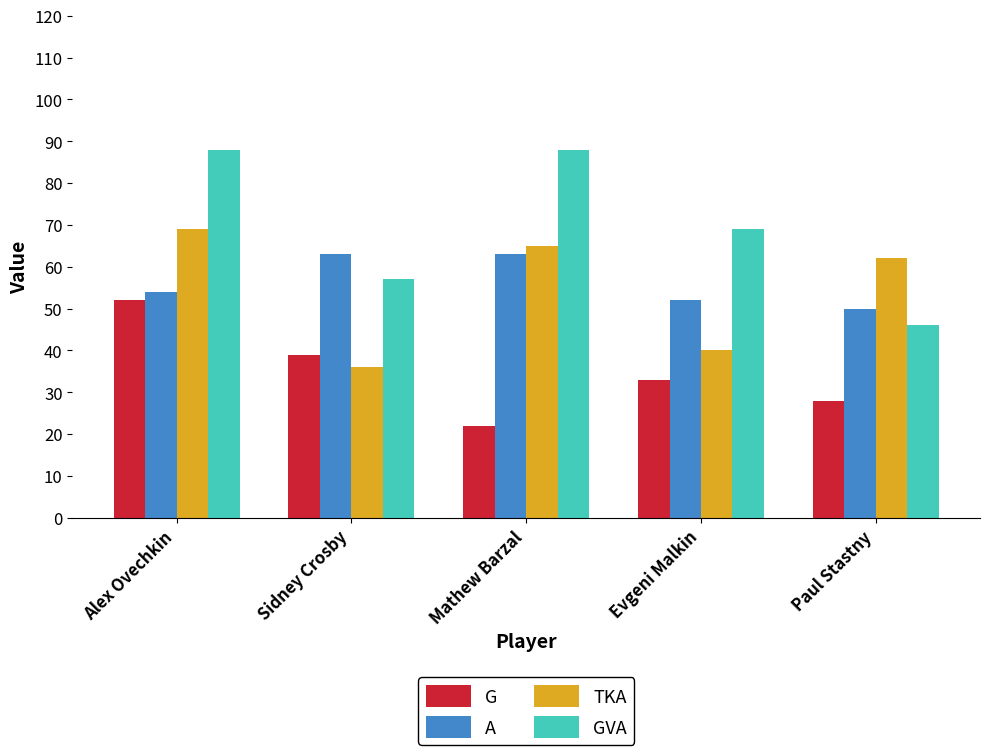

At how many categories does at least one series exceed 29?

5